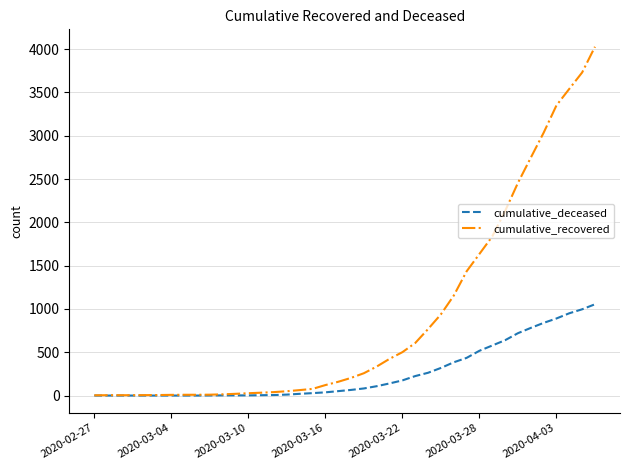

List the series in order of their overall mean, lowest first.

cumulative_deceased, cumulative_recovered